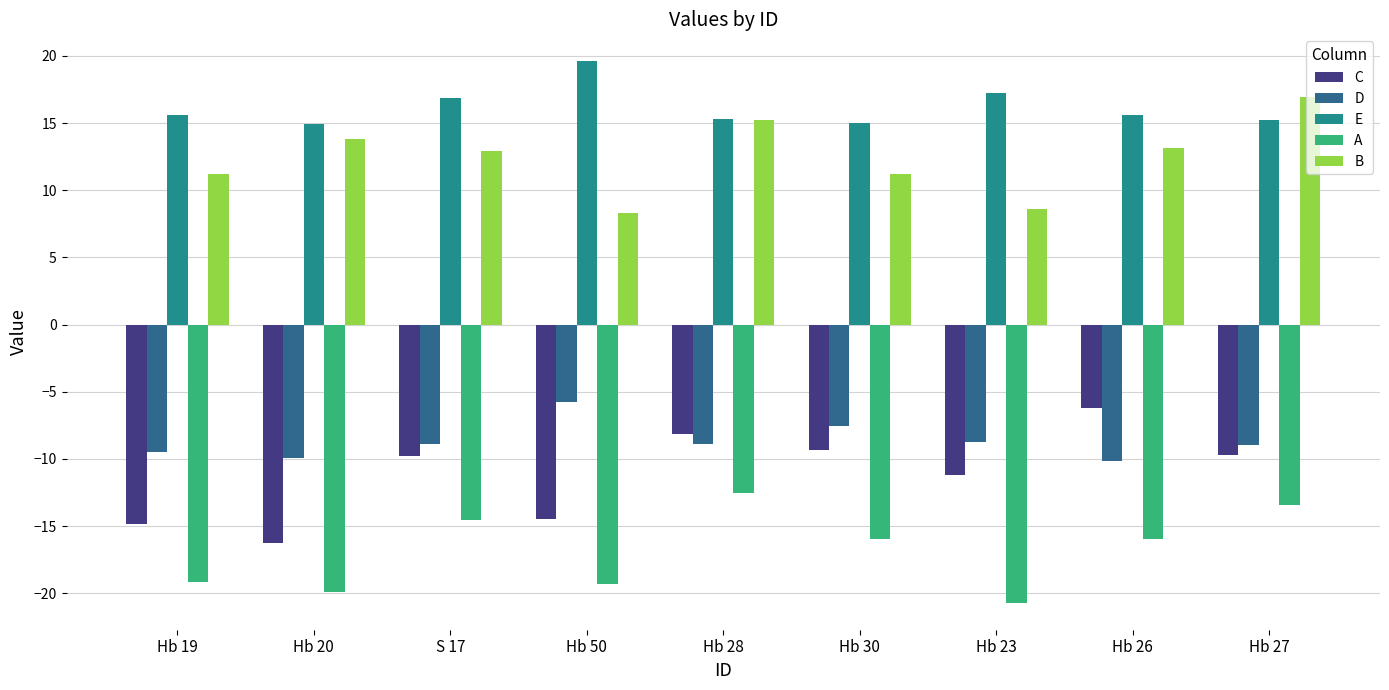

Which series has the largest total across all categories?

E